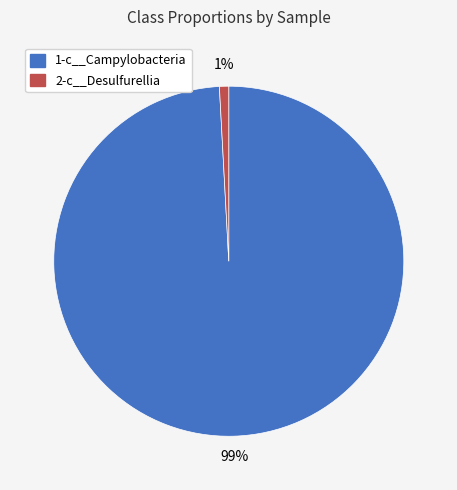

Is there a majority slice in this chart?

Yes